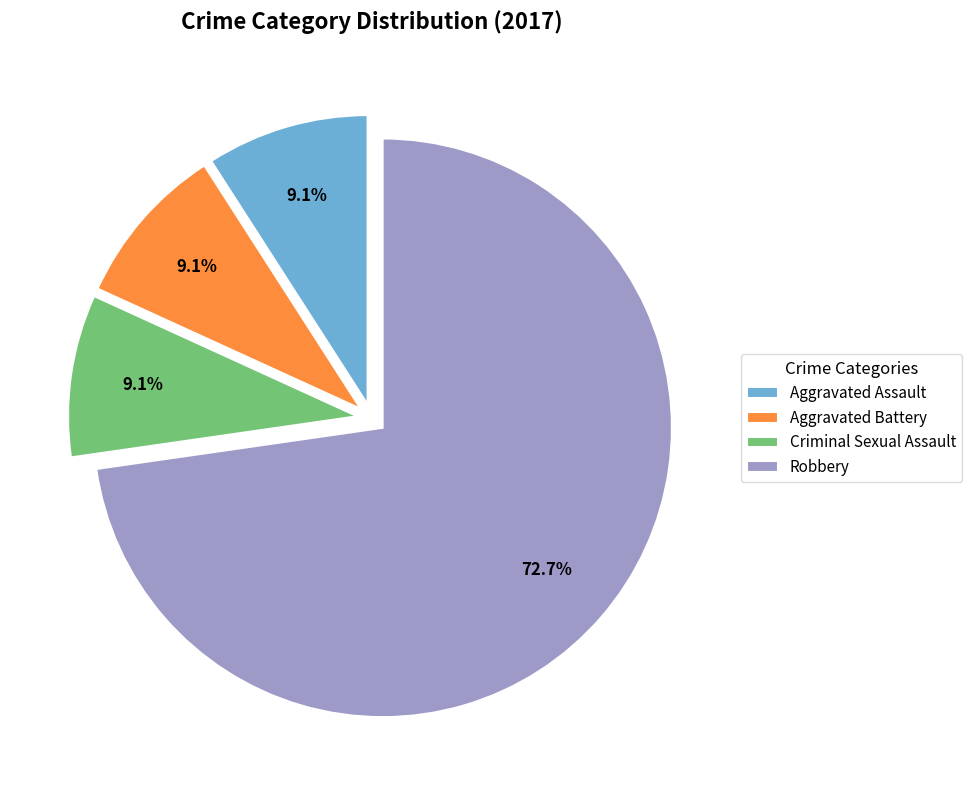

True or false: Aggravated Battery accounts for 16% of the total.

False